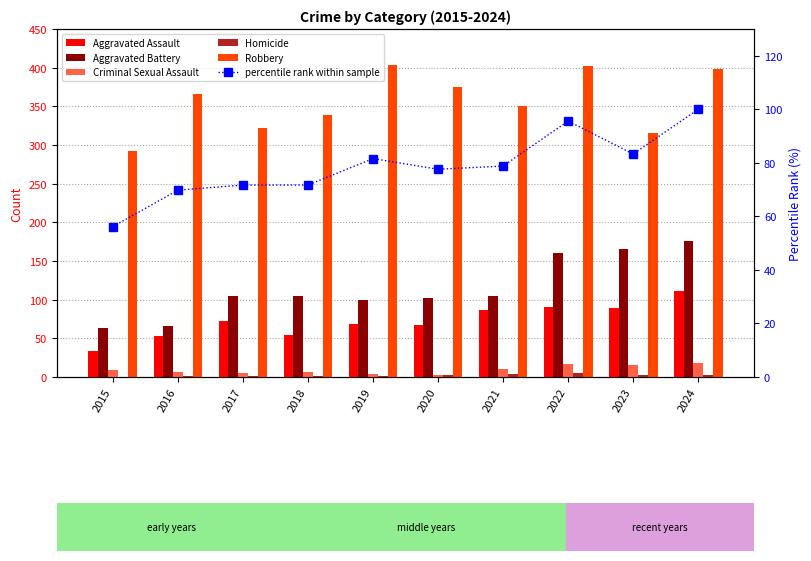

The Aggravated Battery series shows 105.0 at 2018. True or false?

True